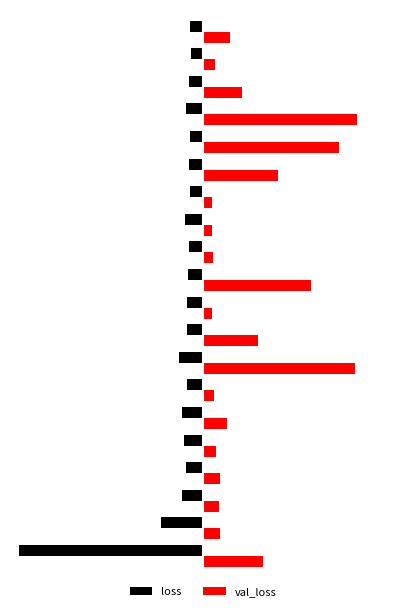

Reading right to left, what are all the values shown in this chart?

loss: -17.1	-15.5	-18.8	-22.6	-17.1	-17.9	-16.8	-24.0	-18.5	-19.8	-21.1	-21.2	-31.3	-20.7	-27.5	-24.7	-22.8	-28.0	-55.4	-242.3
val_loss: 35.7	15.4	51.2	203.3	178.7	98.3	12.0	12.3	13.7	142.0	11.8	72.9	200.0	15.0	32.1	17.6	21.9	20.6	21.9	79.4